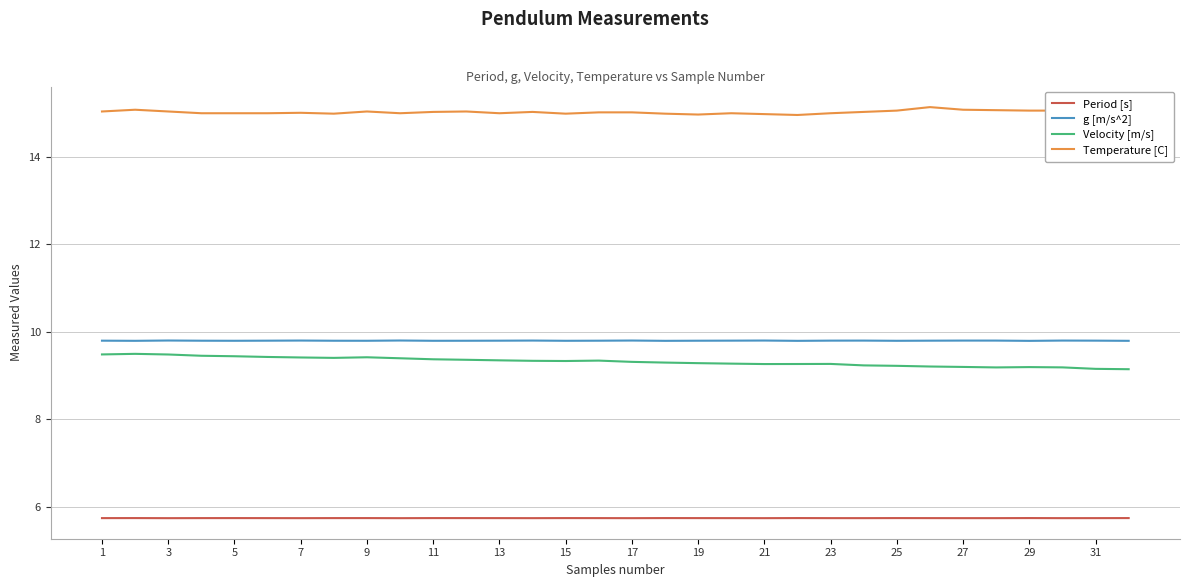

True or false: g [m/s^2] and Temperature [C] intersect in this chart.

False